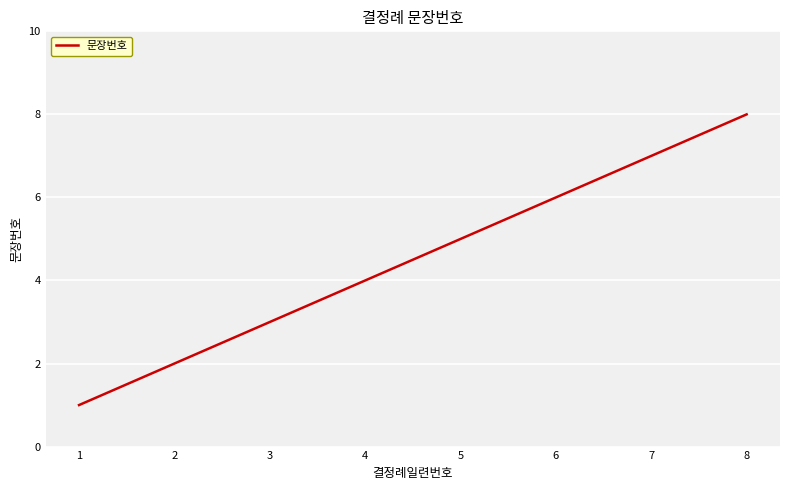

What is the minimum value shown in the chart?

1